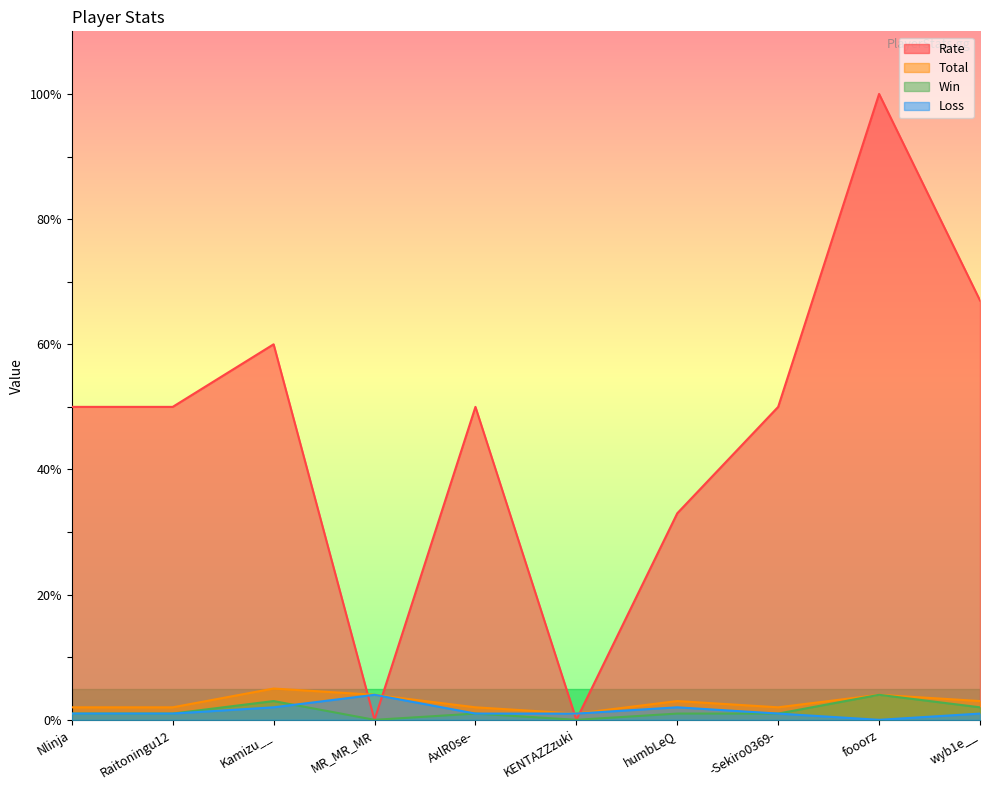

Does the chart display data point markers on the line(s)?

No